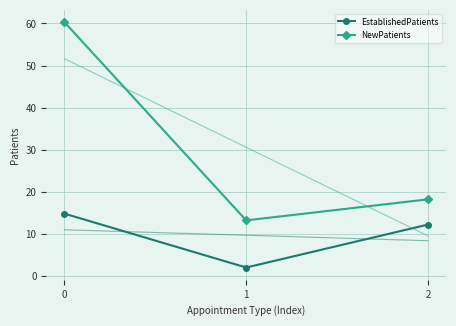

What is the average value of the EstablishedPatients series?

9.7